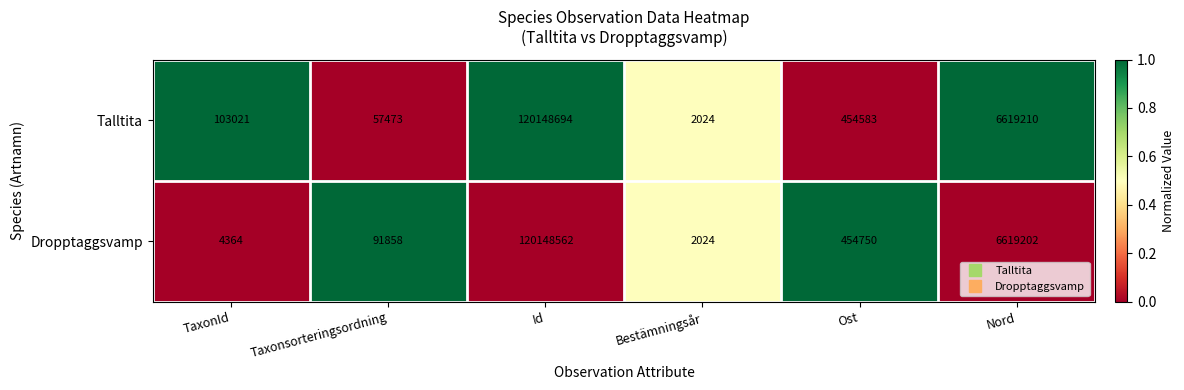

Reading right to left, what are all the values shown in this chart?

Talltita: Nord=6619210	Ost=454583	Bestämningsår=2024	Id=120148694	Taxonsorteringsordning=57473	TaxonId=103021
Dropptaggsvamp: Nord=6619202	Ost=454750	Bestämningsår=2024	Id=120148562	Taxonsorteringsordning=91858	TaxonId=4364